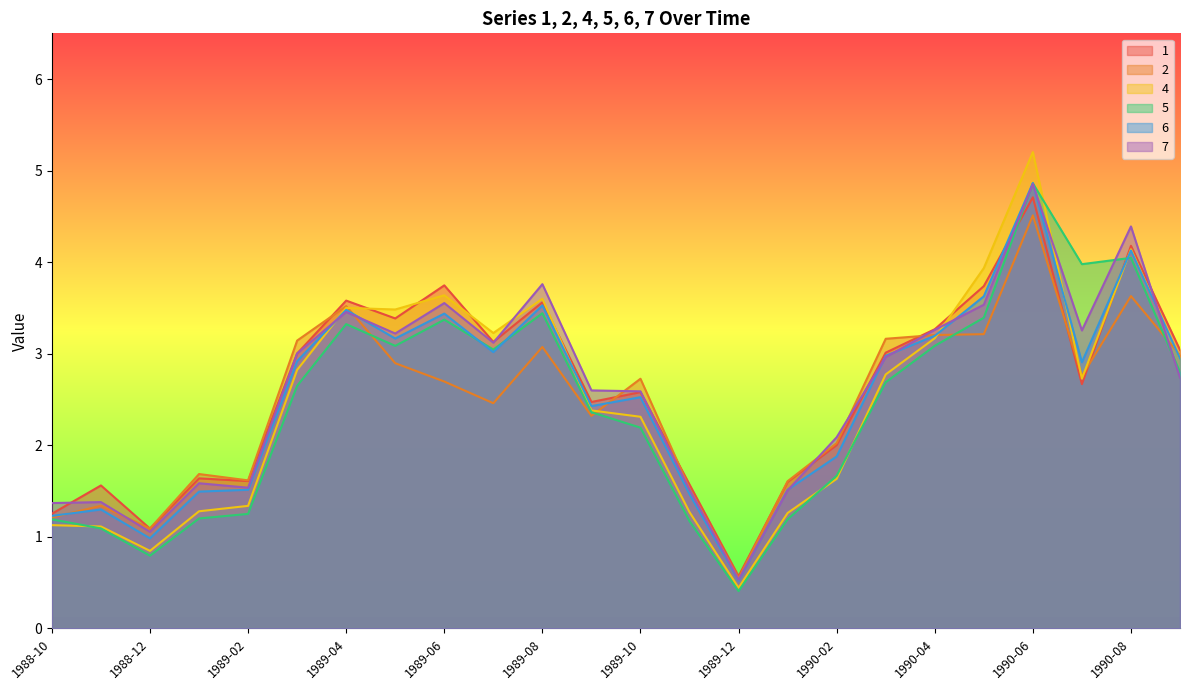

At which category does the chart reach its peak across all series?

1990-06